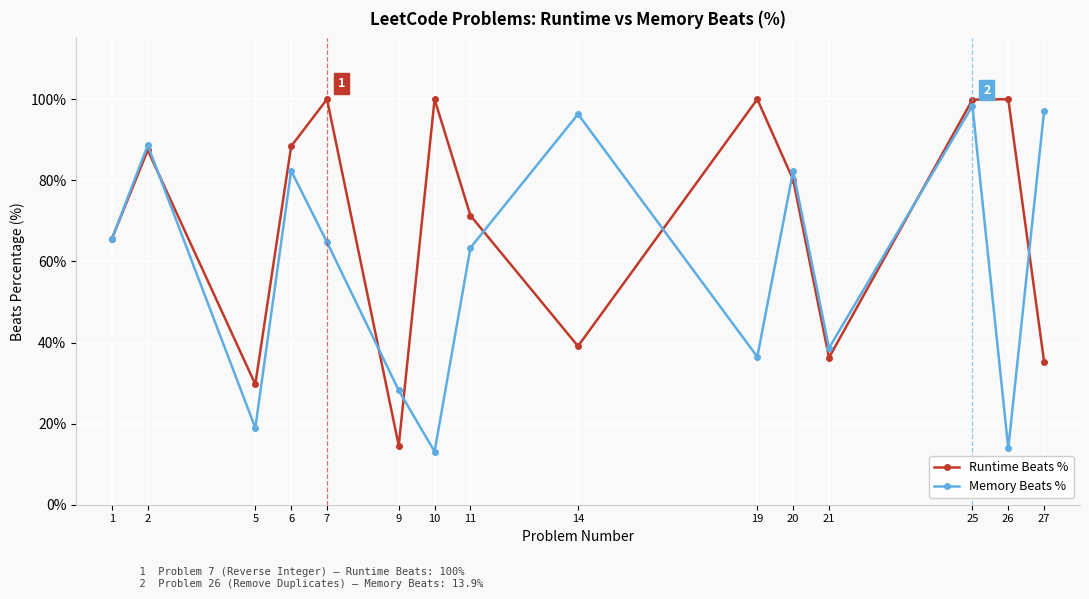

At 9, list the series in order from smallest to largest.

Runtime Beats %, Memory Beats %